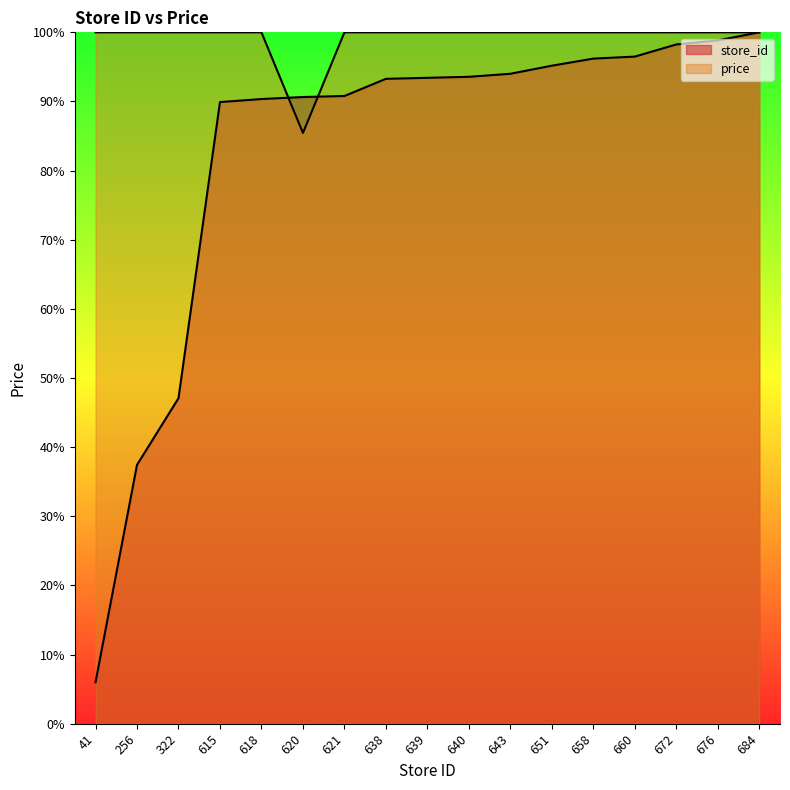

Between 615 and 660, which series saw the biggest shift?

store_id